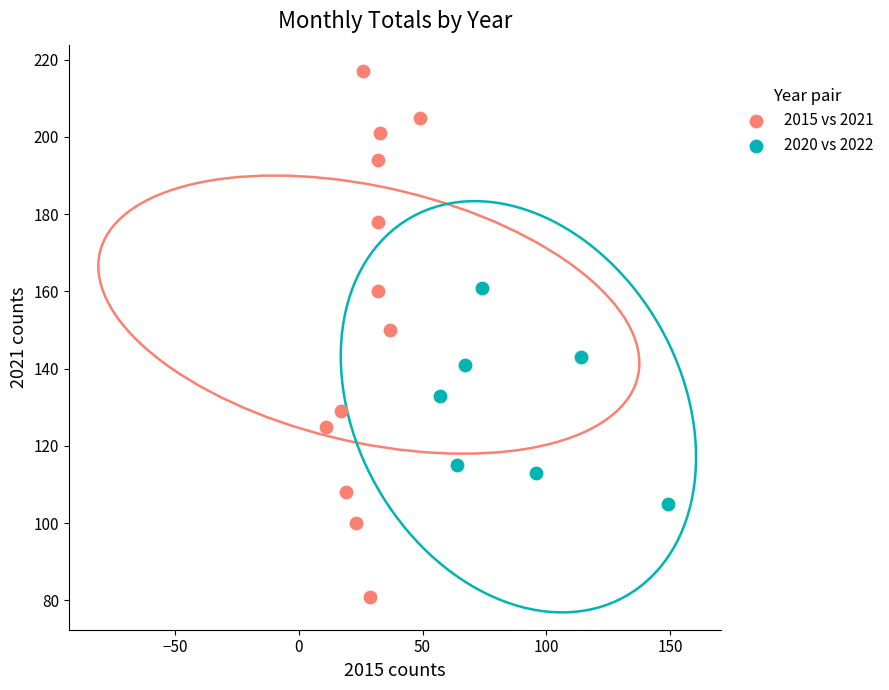

Which series has the widest spread of Y values?

2015 vs 2021